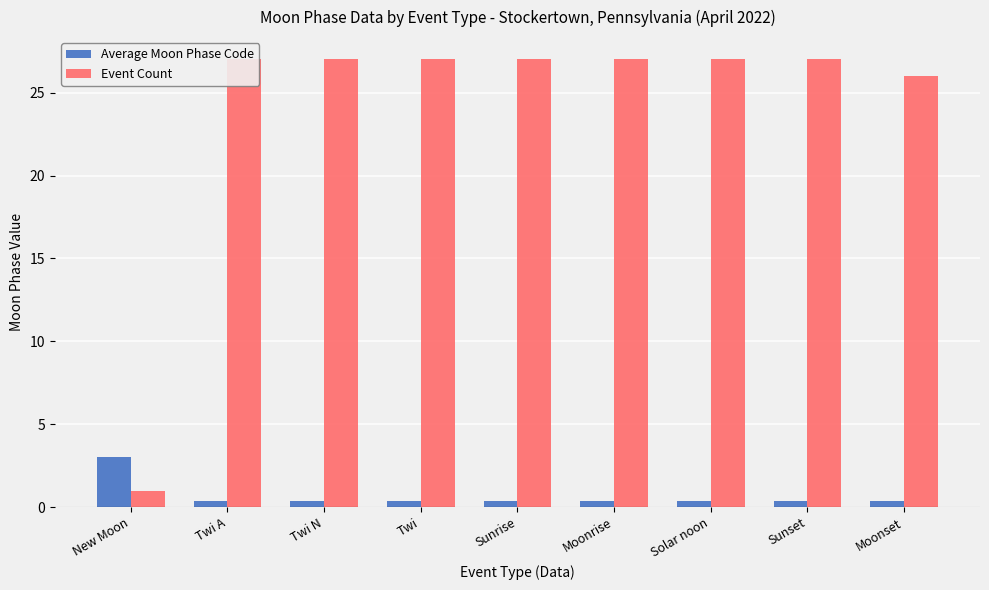

What is the difference between the maximum and second lowest values in the Event Count series?

1.0